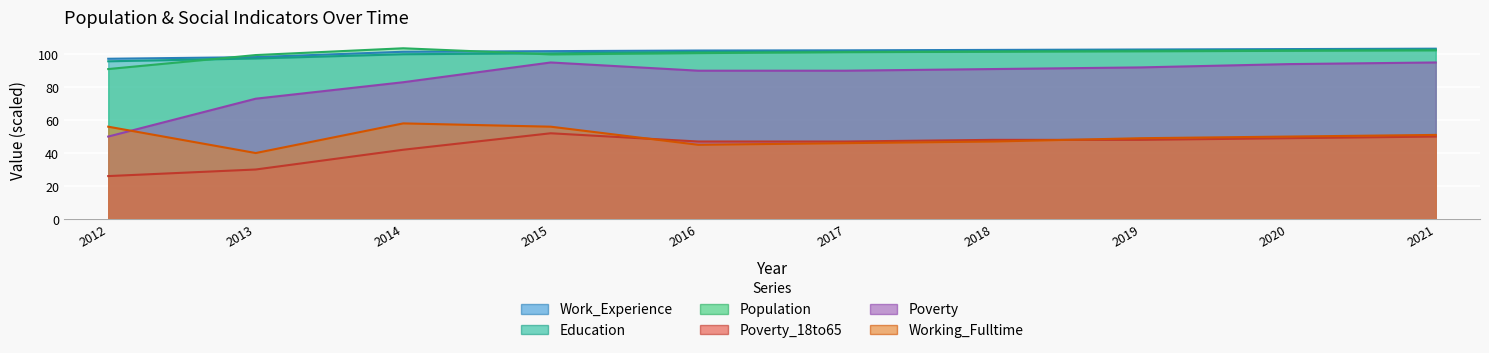

Reading right to left, list all the values displayed in this chart.

Population: 102.3	102.1	101.8	101.5	101.2	100.7	99.9	103.6	99.5	91.0
Education: 102.9	102.6	102.3	101.9	101.6	101.4	100.6	100.0	97.4	95.7
Work_Experience: 103.4	103.1	102.9	102.6	102.4	102.2	101.9	101.5	98.2	97.2
Working_Fulltime: 51.0	50.0	49.0	47.0	46.0	45.0	56.0	58.0	40.0	56.0
Poverty: 95.0	94.0	92.0	91.0	90.0	90.0	95.0	83.0	73.0	50.0
Poverty_18to65: 50.0	49.0	48.0	48.0	47.0	47.0	52.0	42.0	30.0	26.0